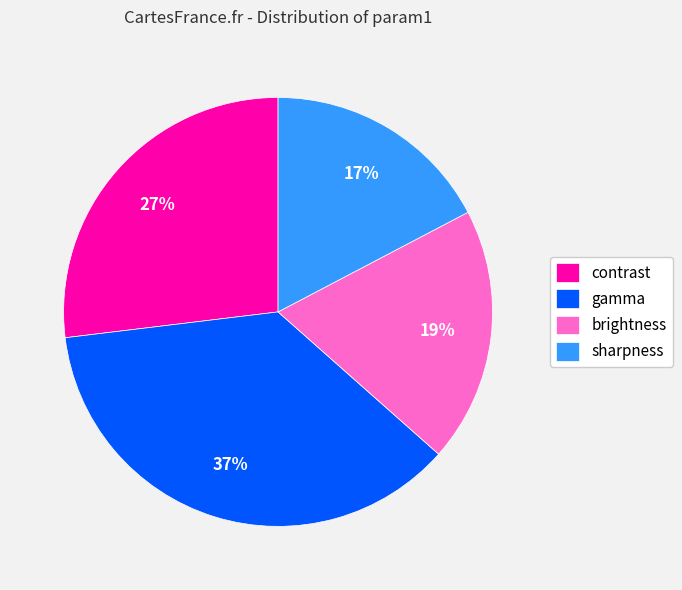

What is the smallest slice in the pie chart?

sharpness